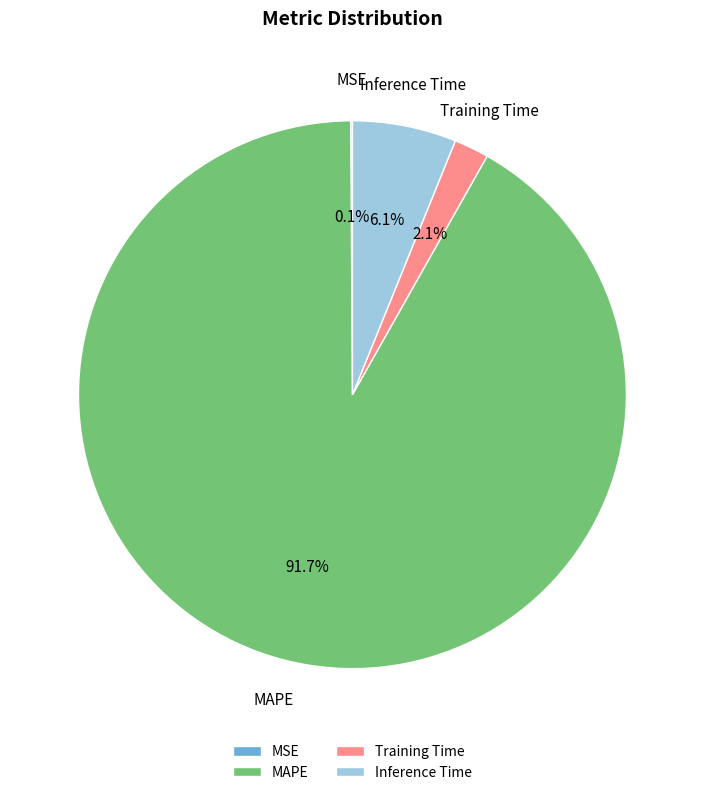

Which has a higher value, Training Time or MAPE?

MAPE